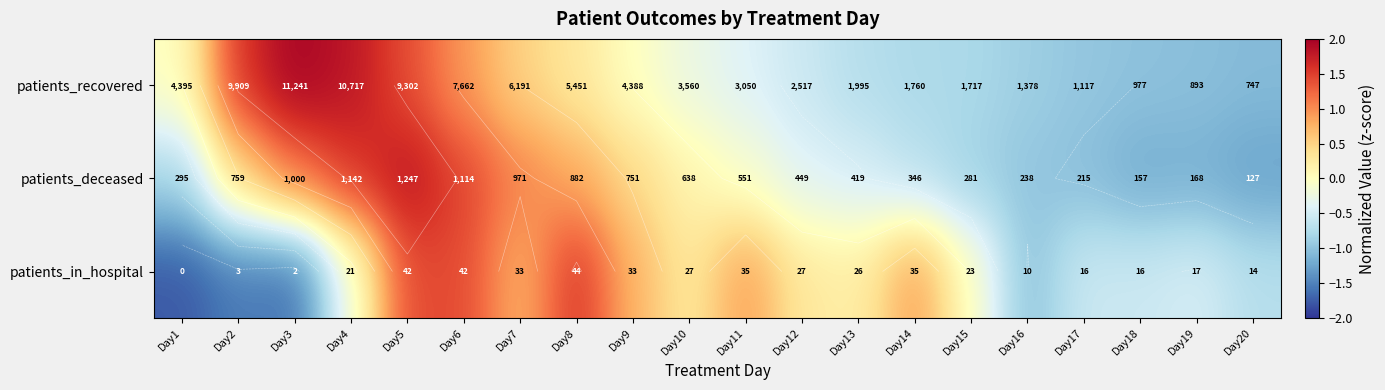

What is the maximum value shown in the chart?

2.0